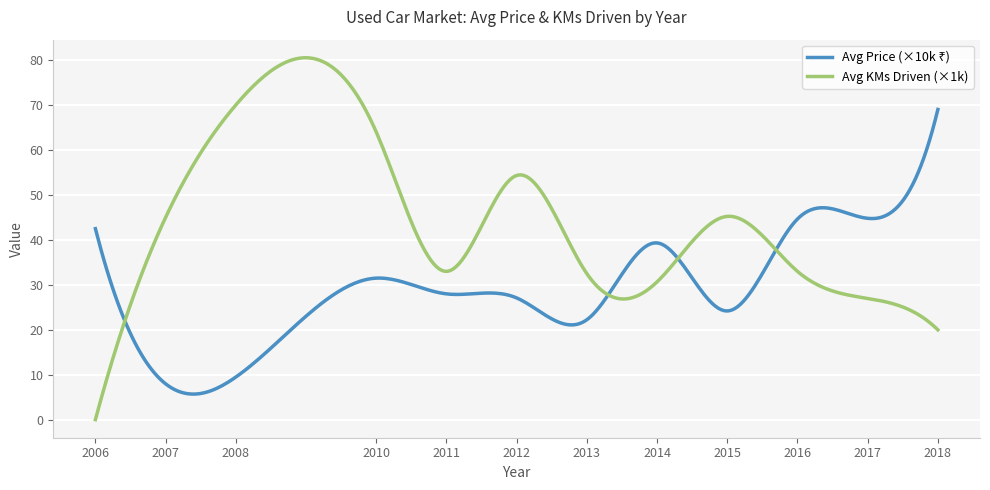

What is the maximum value shown in the chart?

80.5